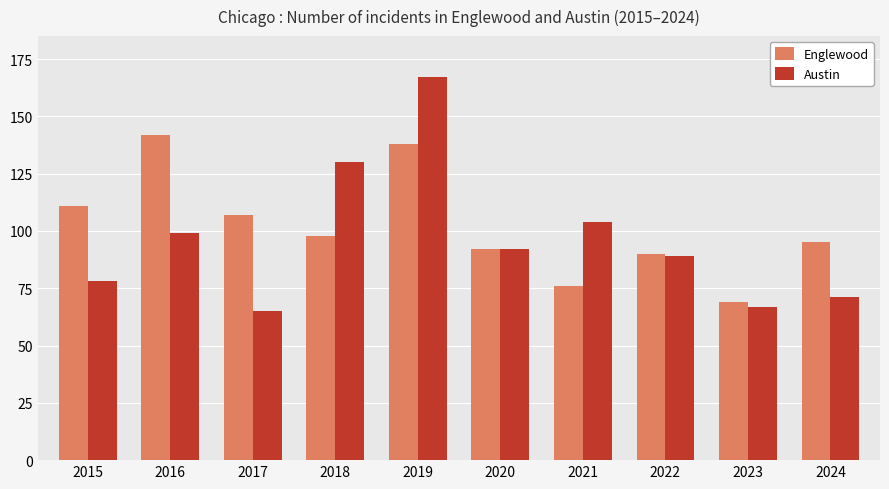

What is the spread (max minus min) of values at 2019?

29